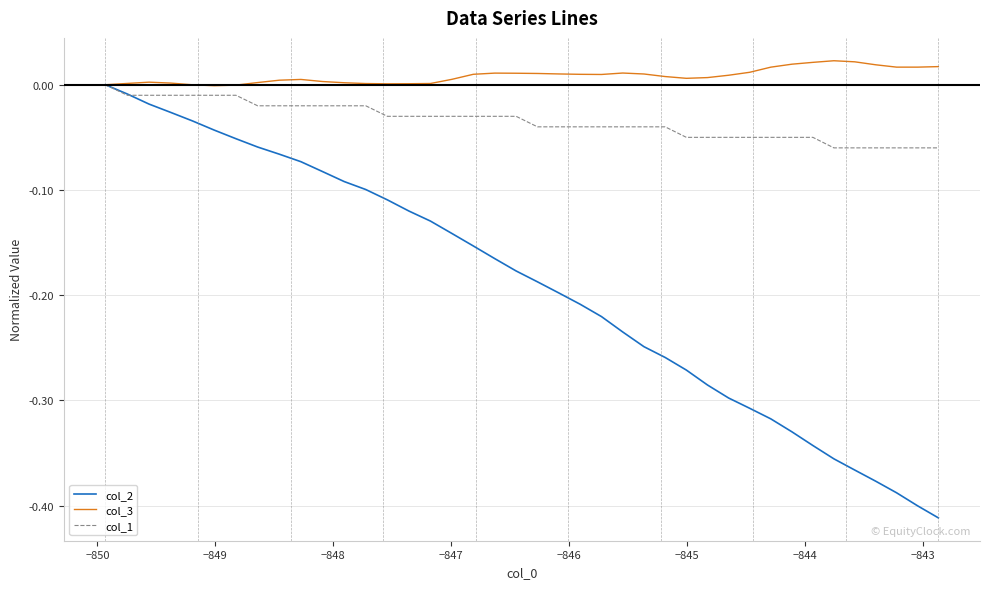

Which series has the largest range (max minus min)?

col_2